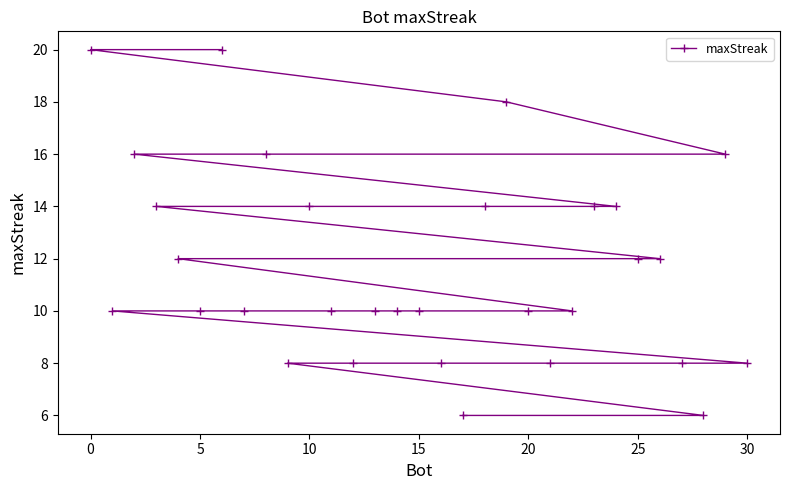

What is the difference between the maximum and second lowest values?

14